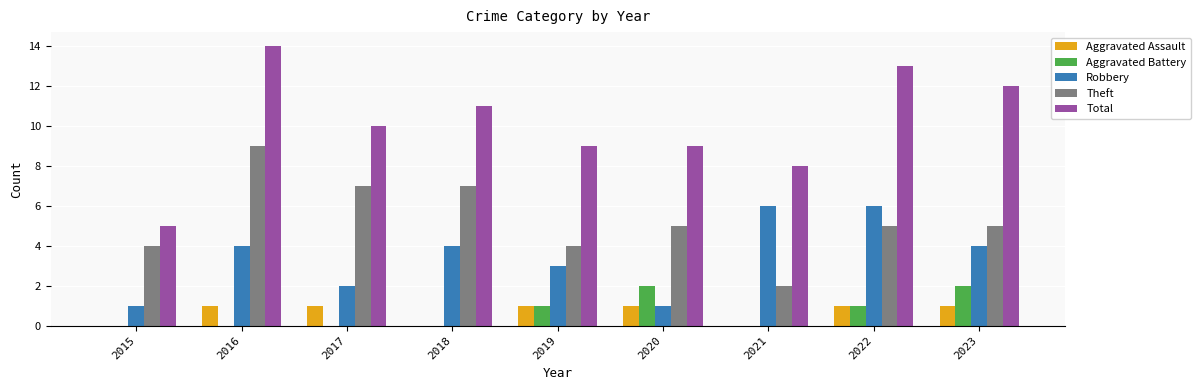

Which series changed the most between 2019 and 2023?

Total